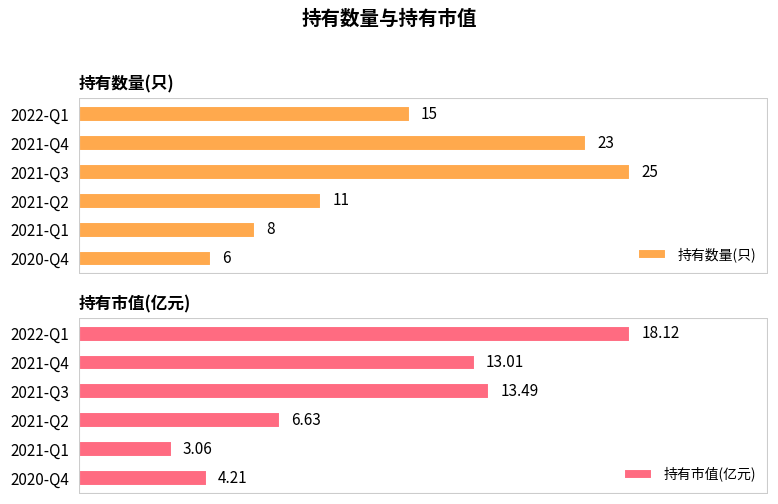

At how many categories does at least one series exceed 19?

2